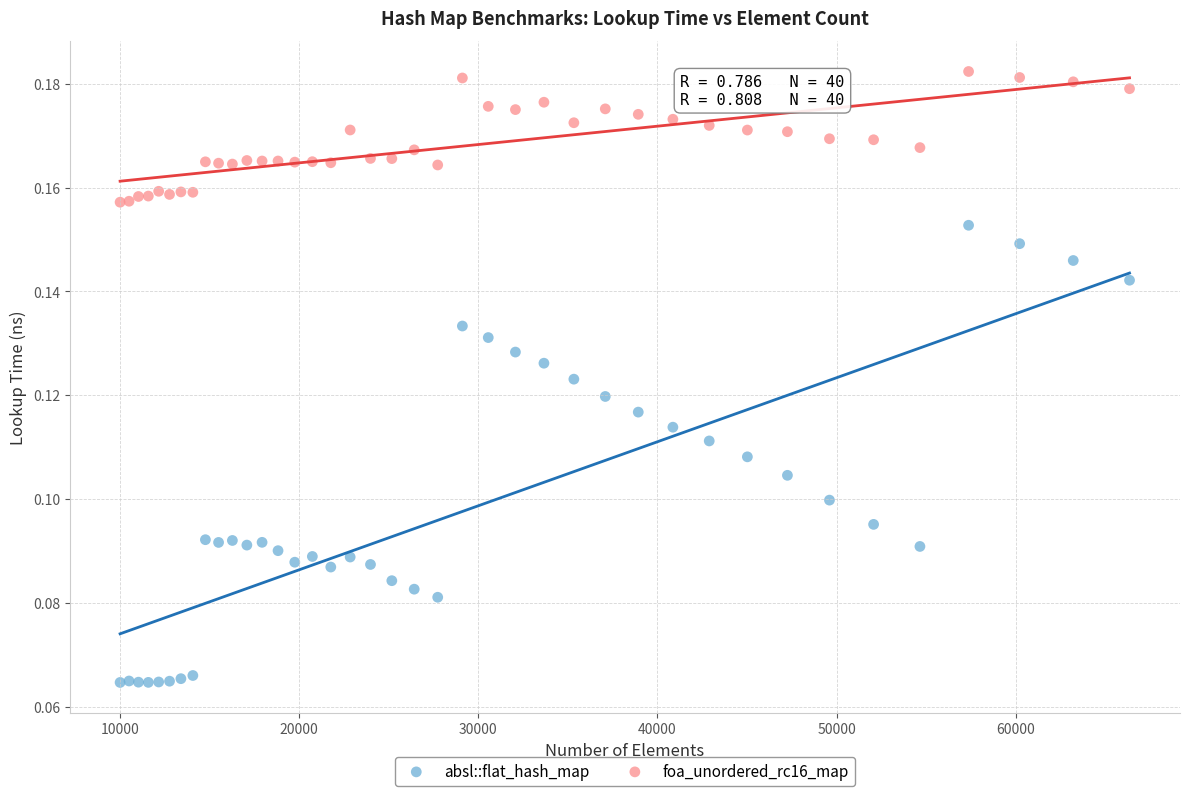

Which series has the largest Y range (max minus min)?

absl::flat_hash_map